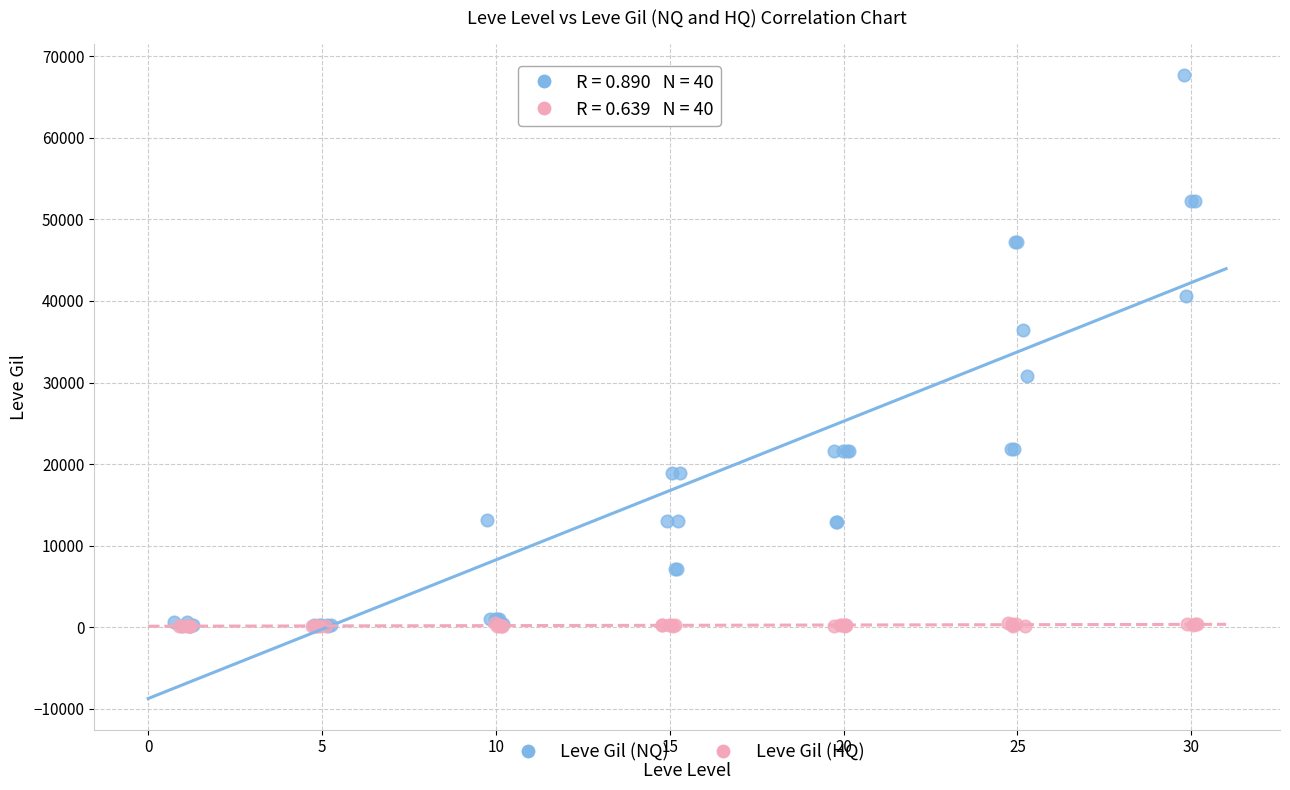

Which series has the widest spread of Y values?

Leve Gil (NQ)